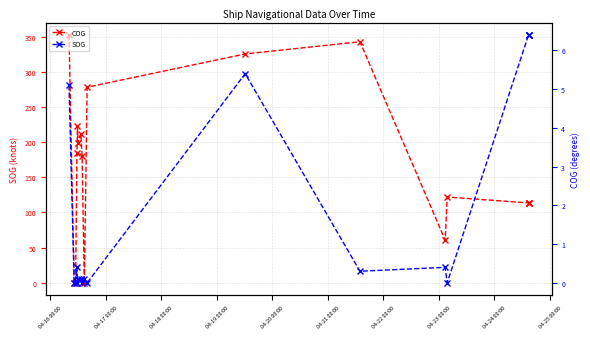

Which label corresponds to the largest value in the chart?

04-16 00:00